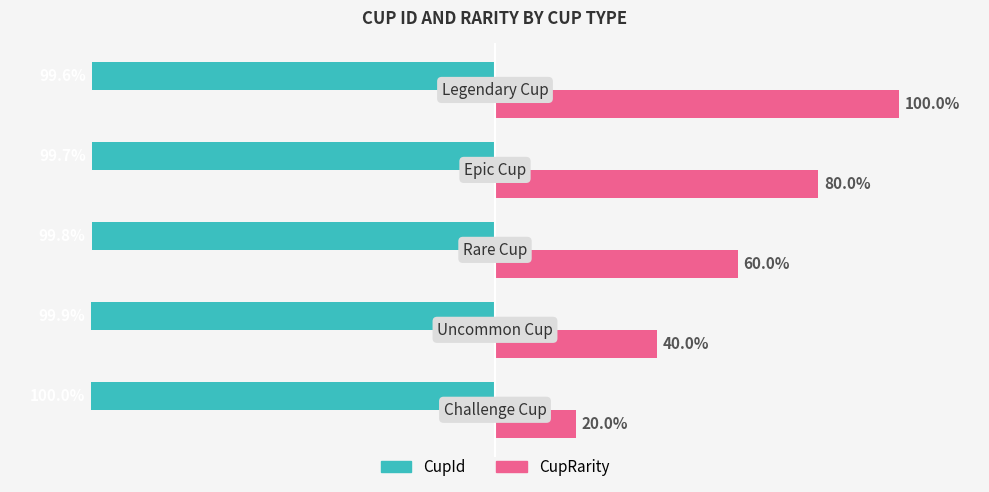

List the series in order of their peak value, highest first.

CupRarity, CupId